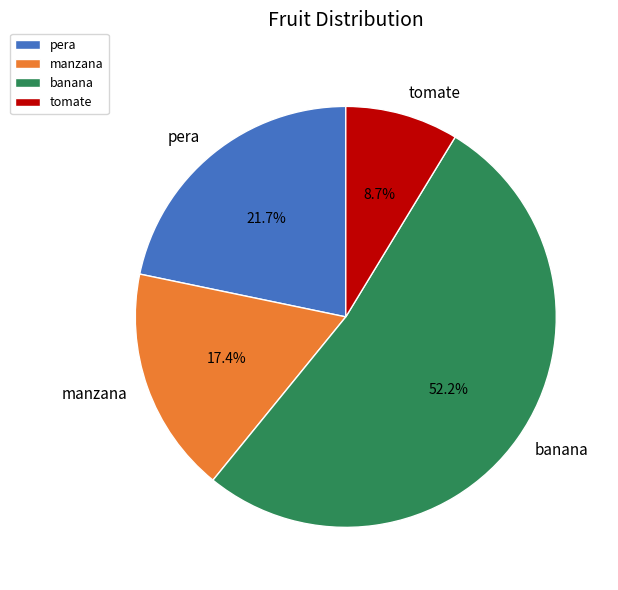

Between pera and tomate, which is larger?

pera